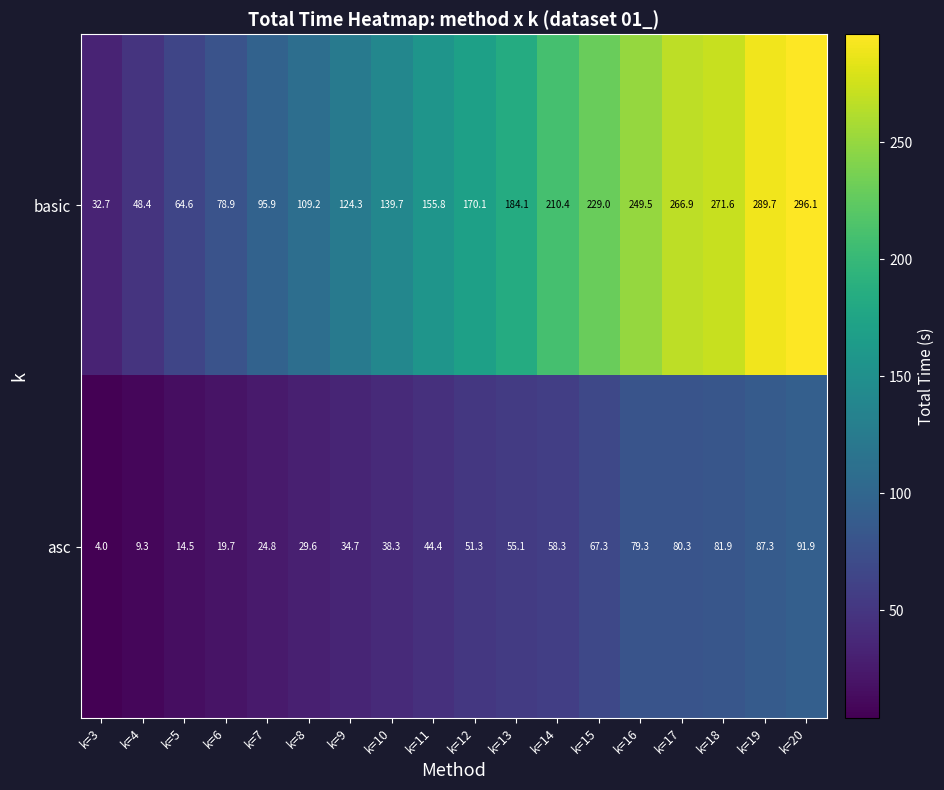

At which category does the chart reach its minimum across all series?

k=3